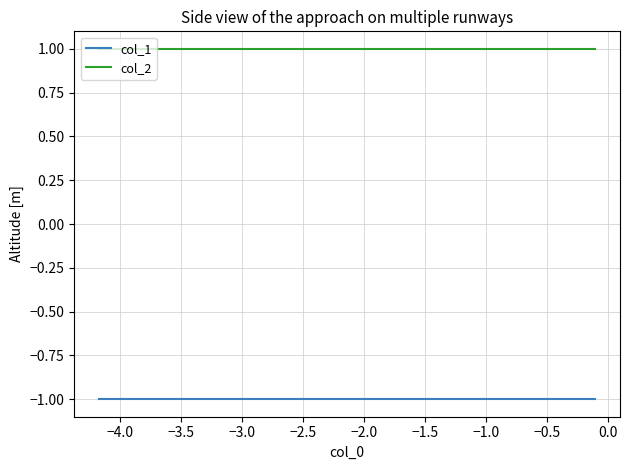

Rank the series by their maximum value, from lowest to highest.

col_1, col_2